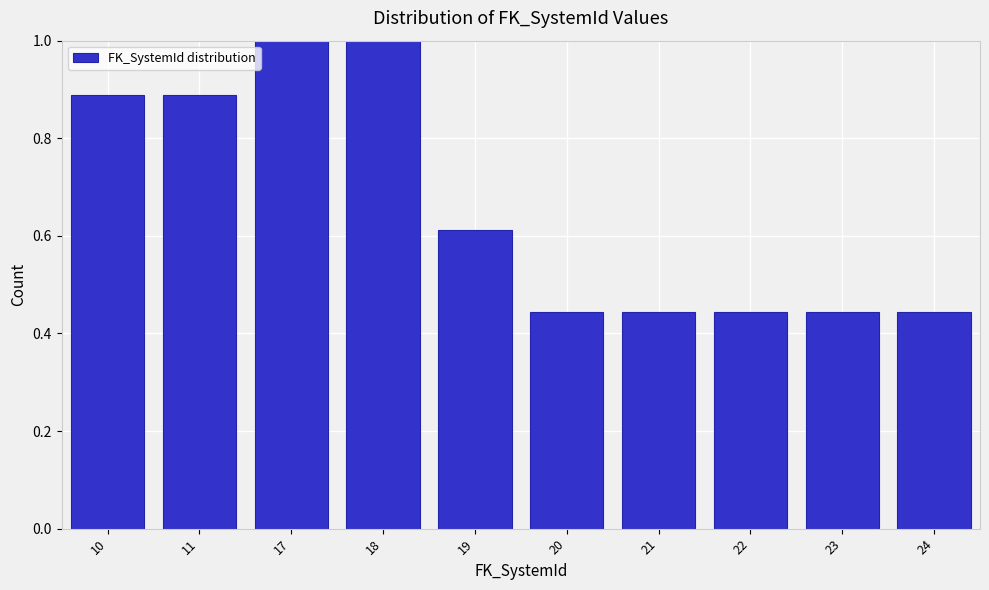

Between 21 and 19, which is larger?

19